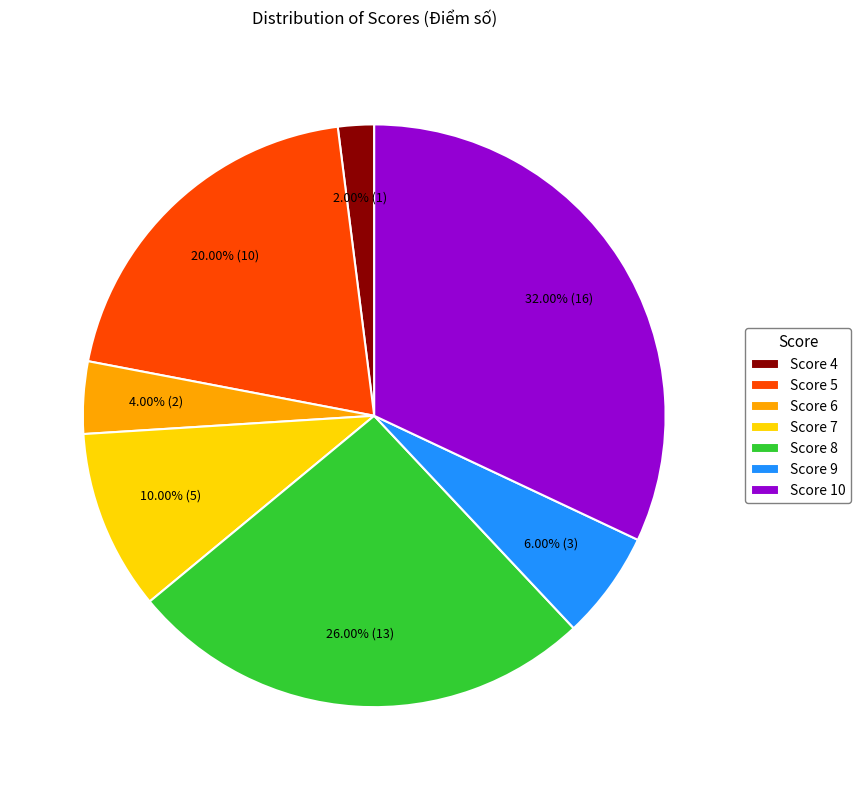

Which has a higher value, Score 5 or Score 8?

Score 8